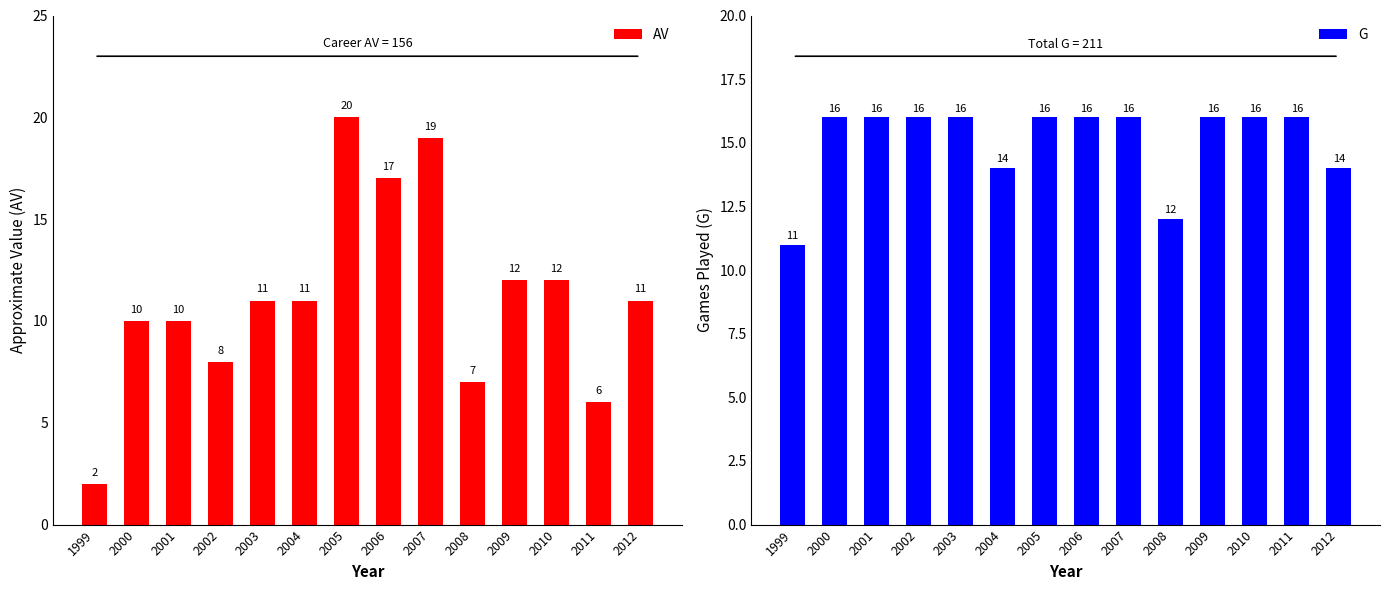

At which category does the chart reach its minimum across all series?

1999